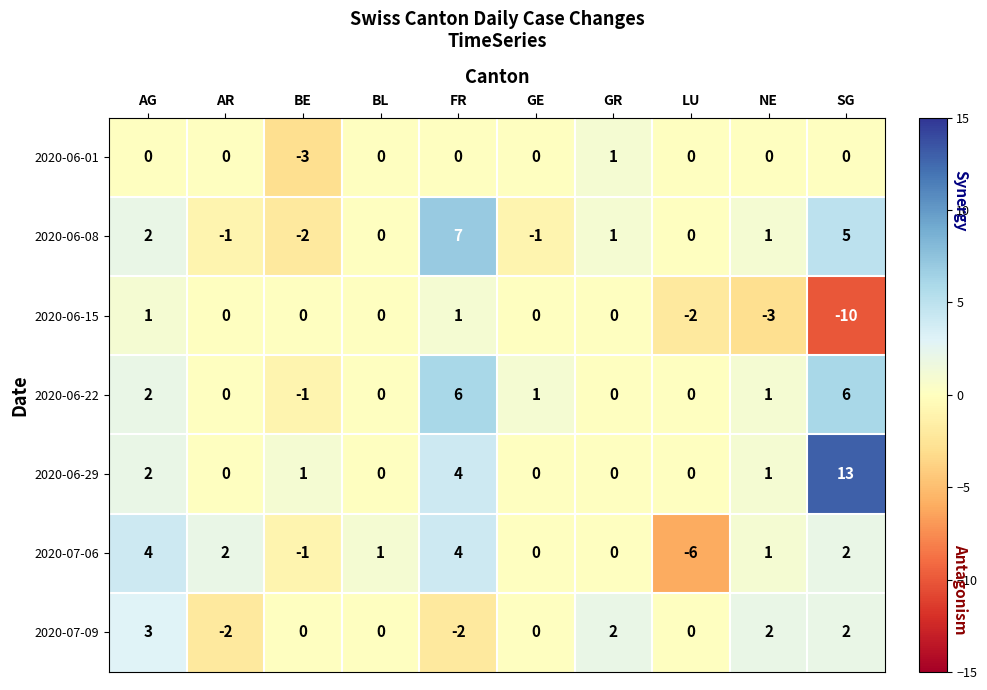

How many values in 2020-07-09 are below zero?

2